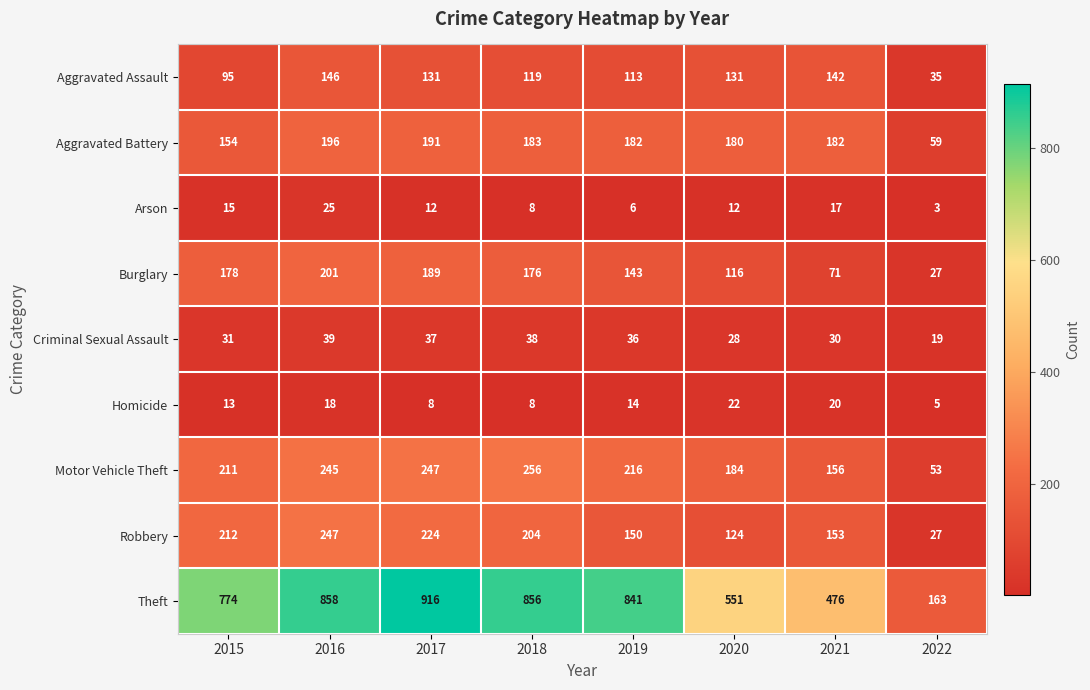

True or false: Criminal Sexual Assault has a value of 51 at 2021.

False